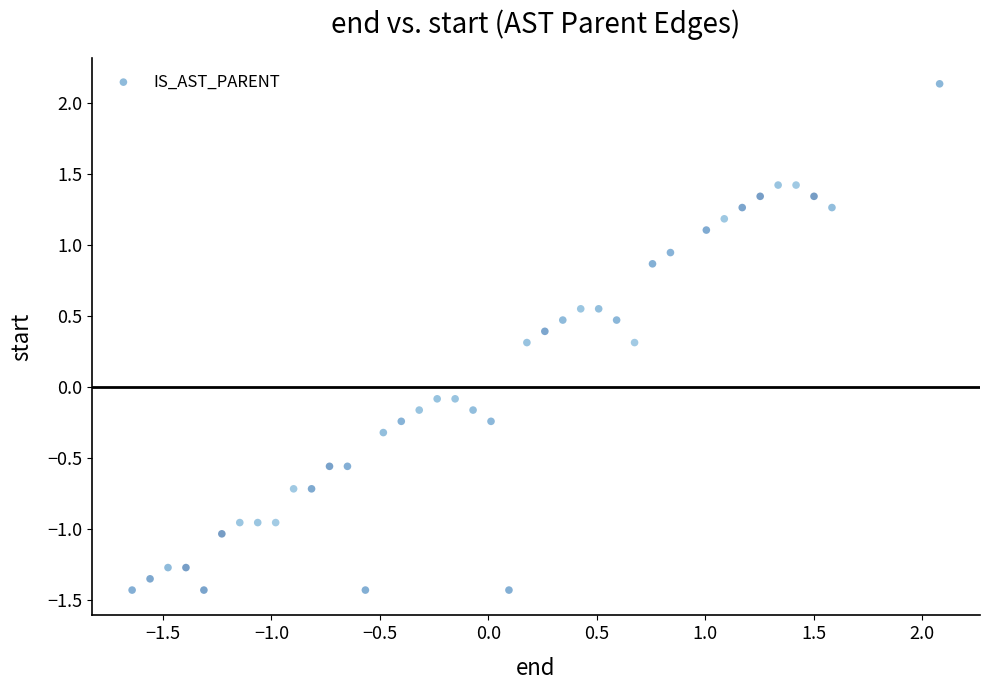

What is the range of Y values (max minus min)?

3.6